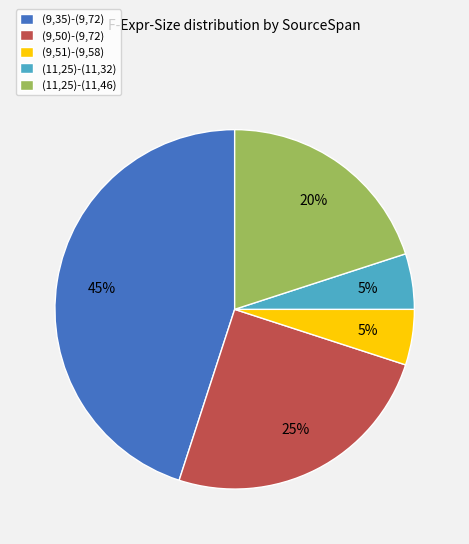

The (11,25)-(11,32) slice represents 5% of the pie. True or false?

True